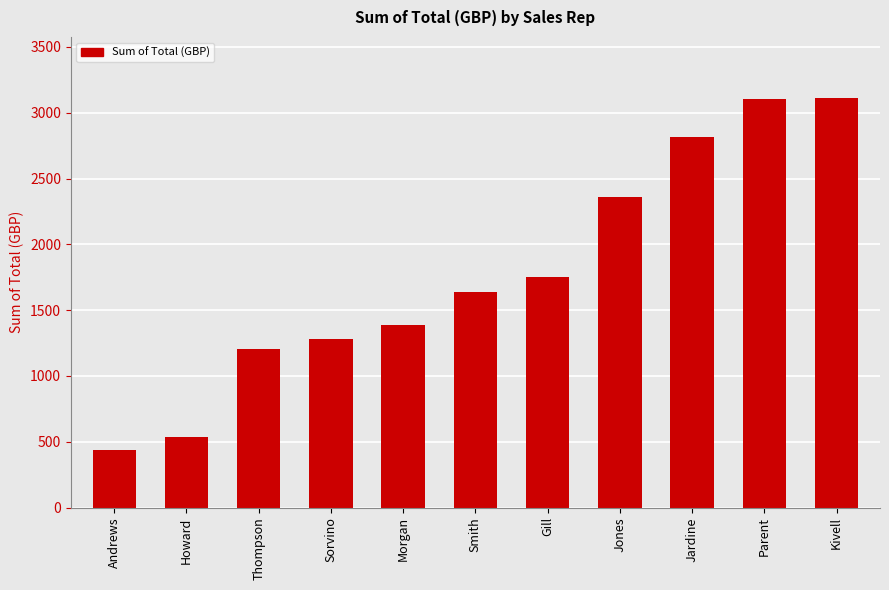

What is the label of the 6th bar from the left?

Smith